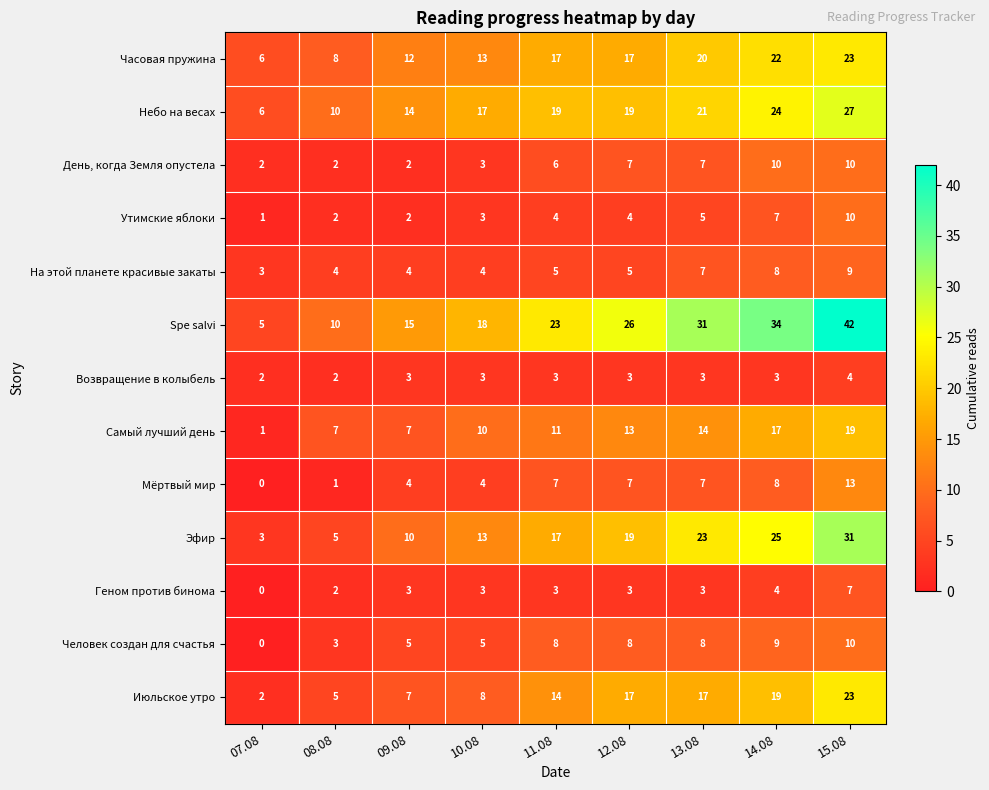

Count the number of categories in the chart.

9